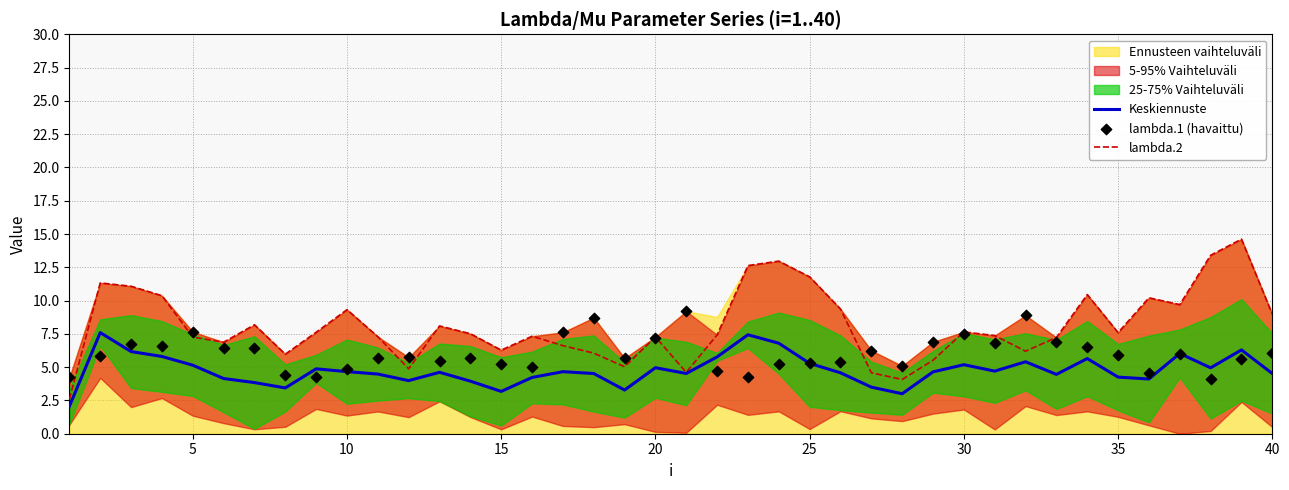

Which series has the largest total across all categories?

lambda.2